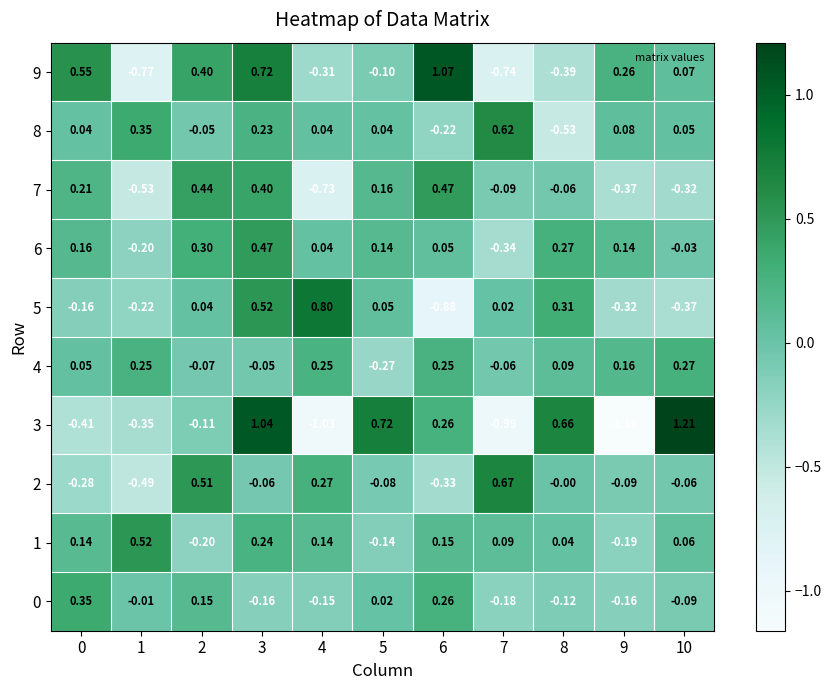

Is the value of 8 at 5 greater than the value of 0 at 1?

Yes